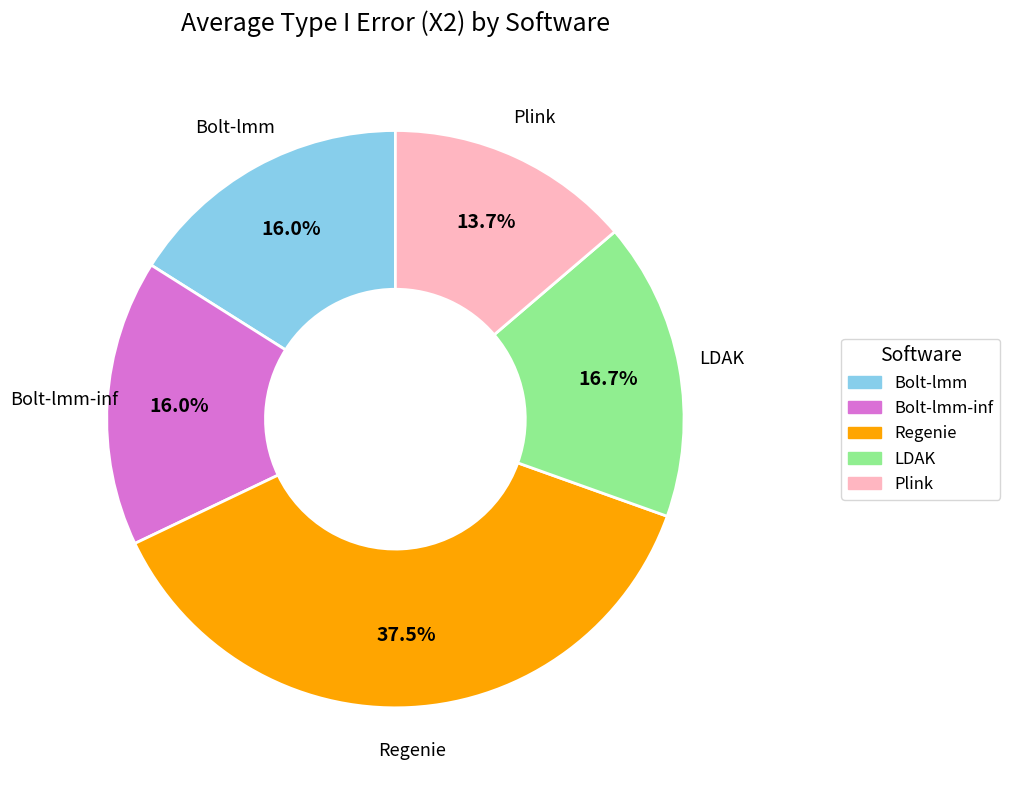

Is there any slice that represents more than half of the pie?

No